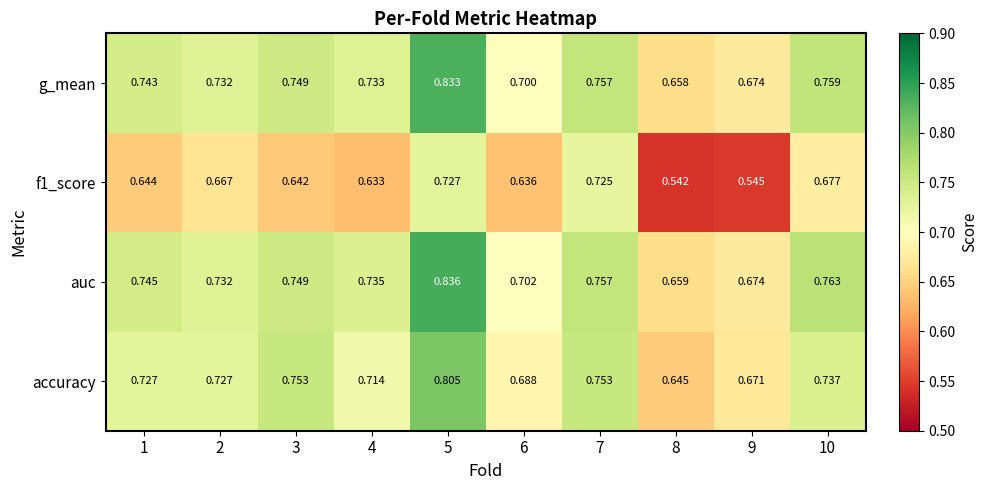

Is the value of f1_score at 4 greater than the value of g_mean at 10?

No